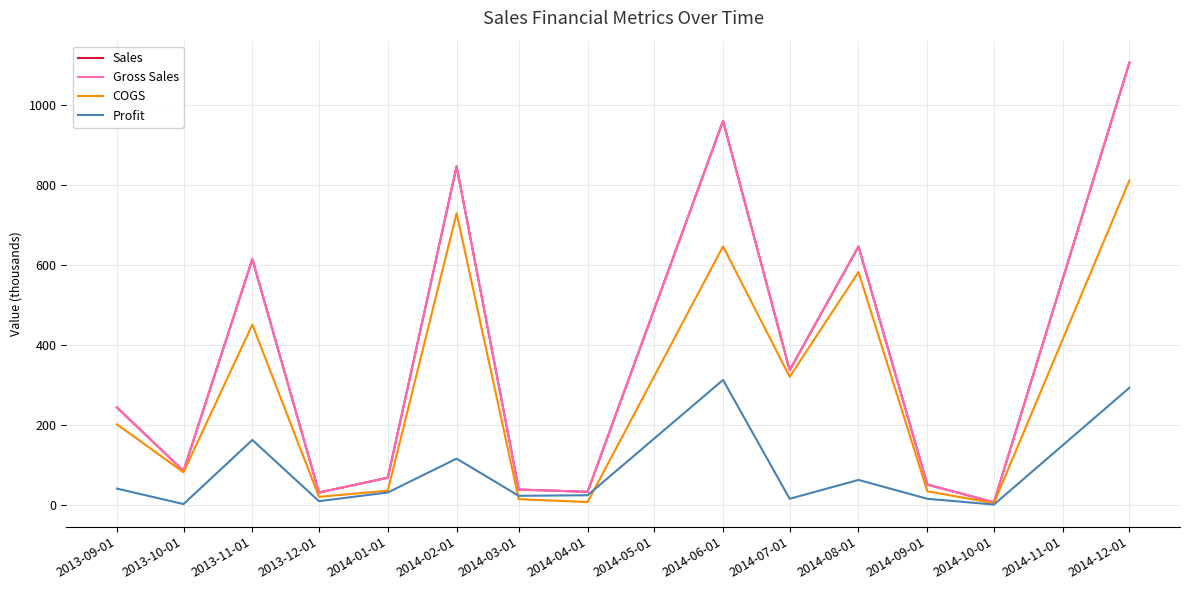

Does the chart have visible grid lines?

Yes